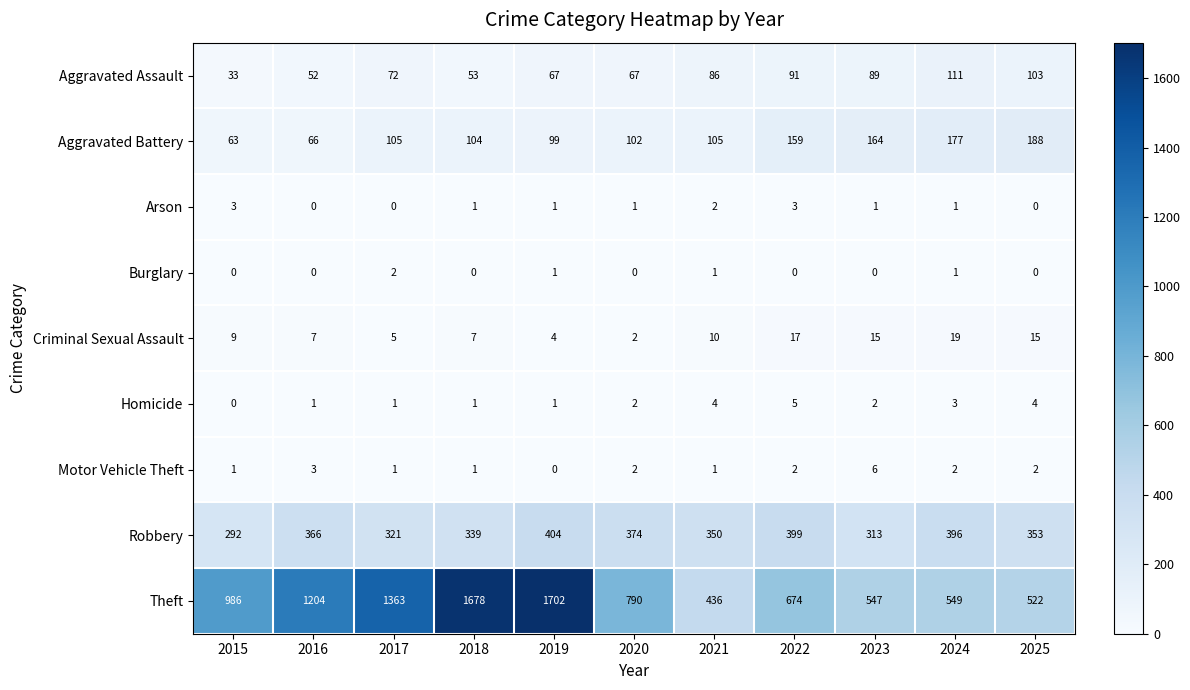

At which label does Theft first exceed 790?

2015